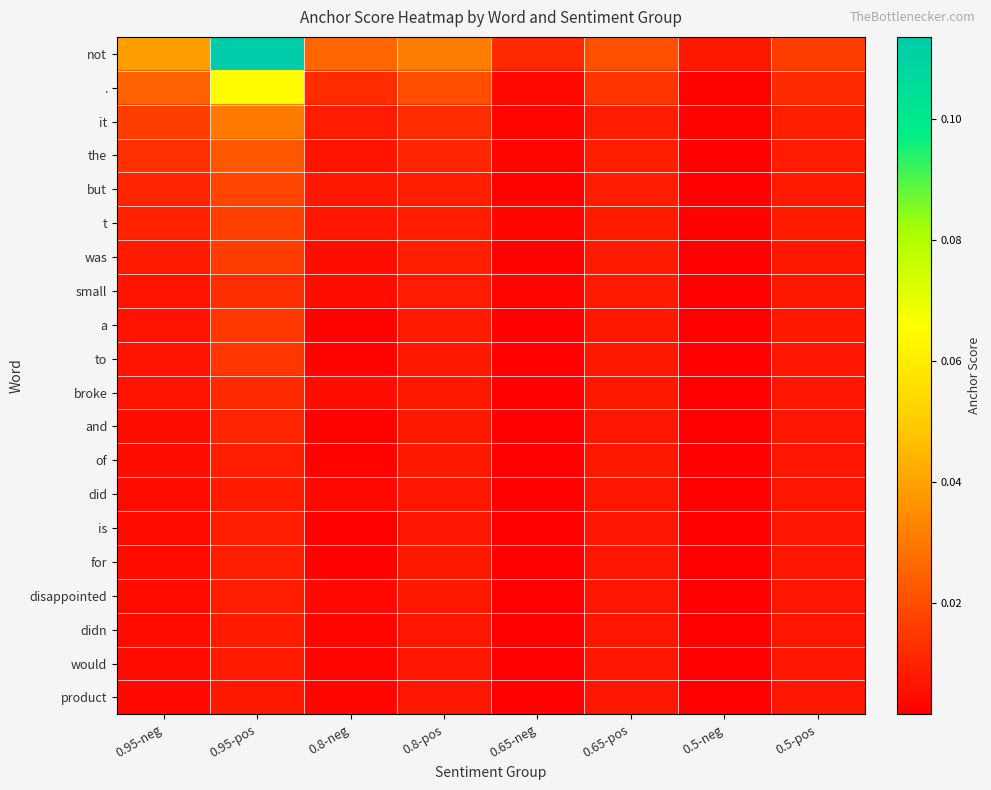

Which series has the largest total across all categories?

not